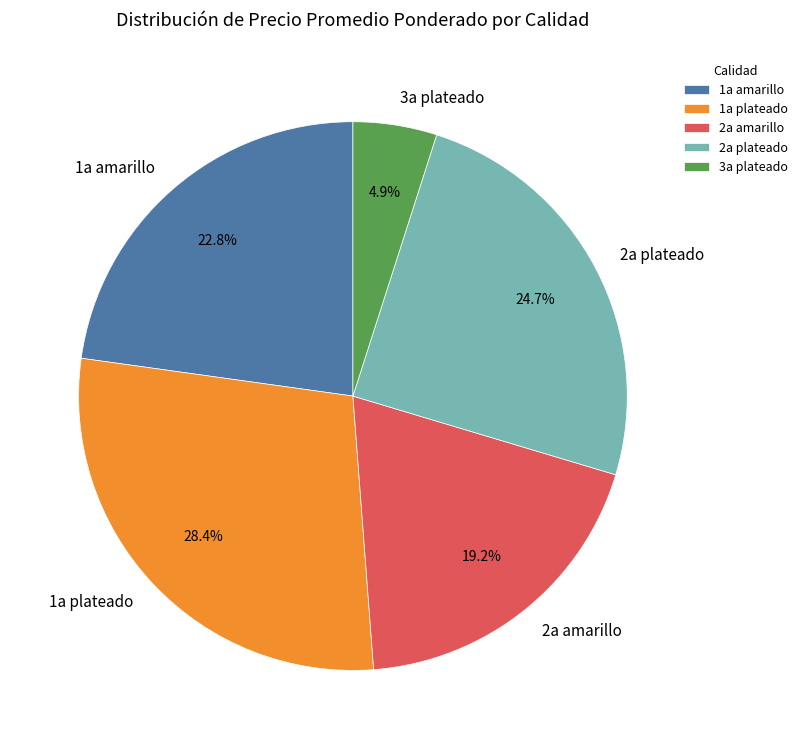

To the nearest percent, what is the difference between the 2a amarillo and 1a amarillo slice percentages?

4%